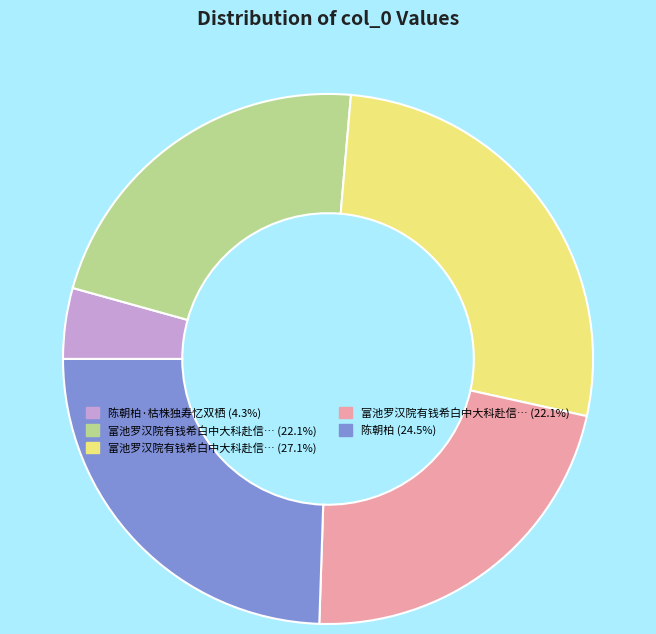

Does any single category account for the majority?

No